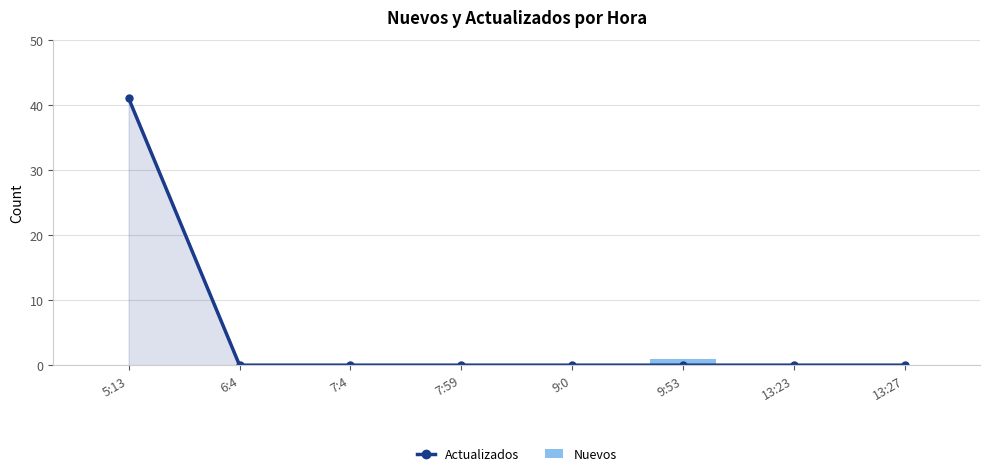

How many series are shown in this chart?

2